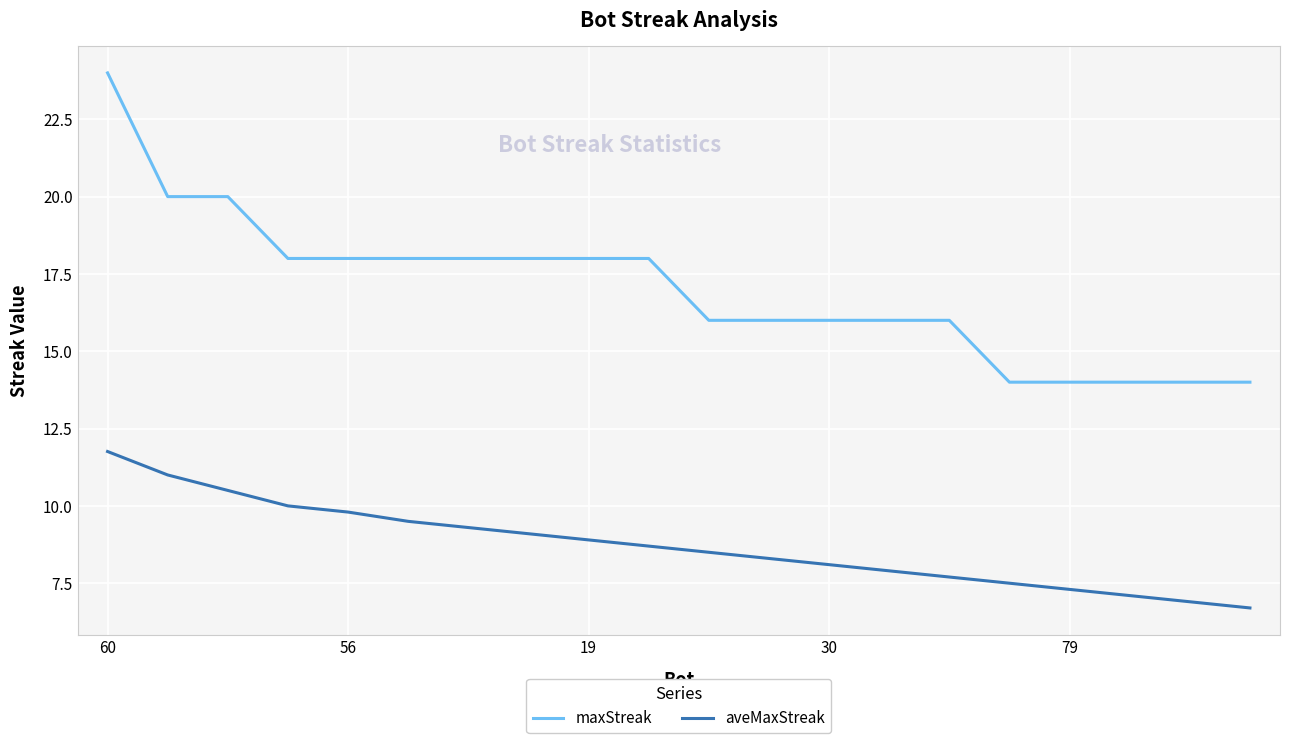

What is the minimum value shown in the chart?

6.7